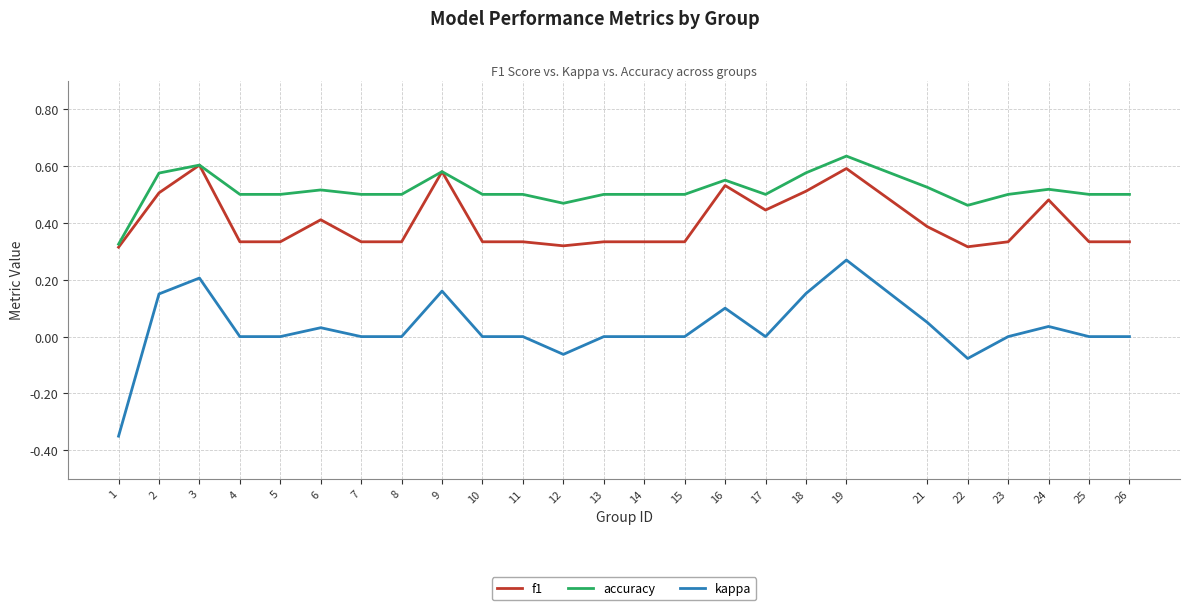

The value of accuracy at 6 is 0.2. True or false?

False